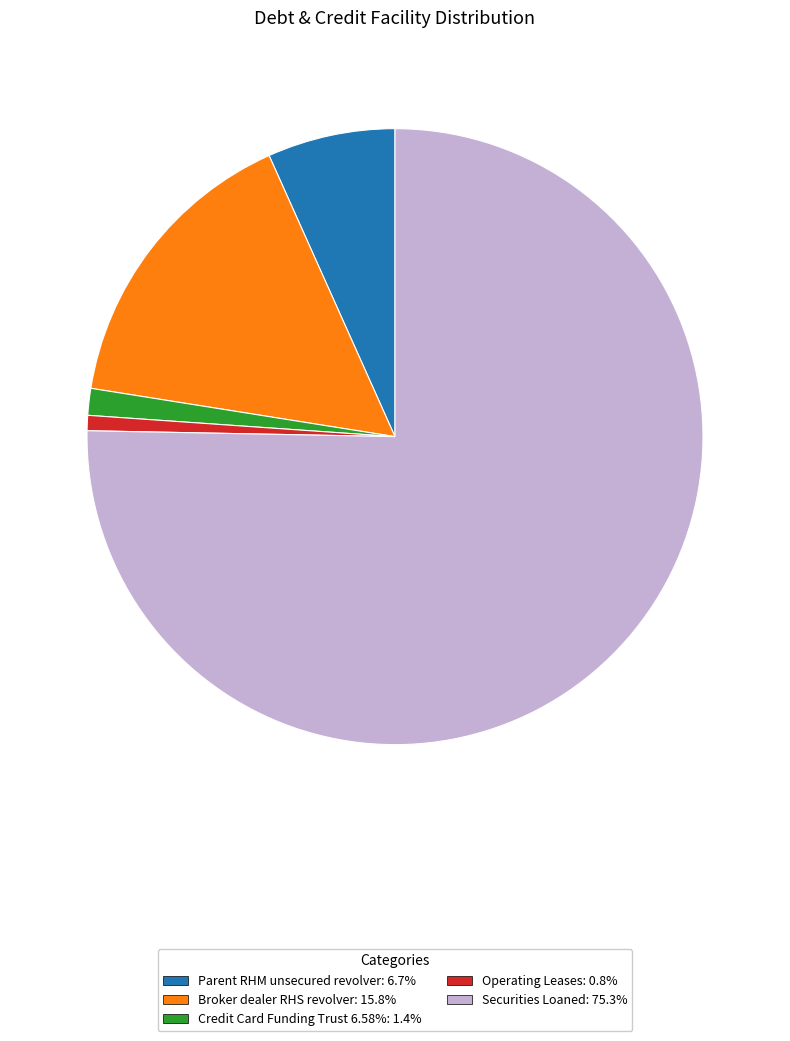

Is Securities Loaned the majority of the pie?

Yes